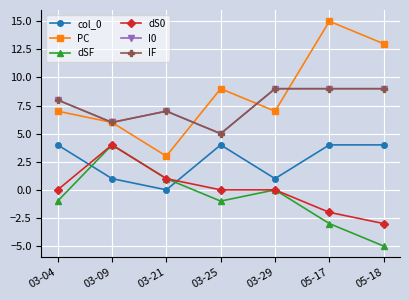

The value of dS0 at 05-17 is -2. True or false?

True